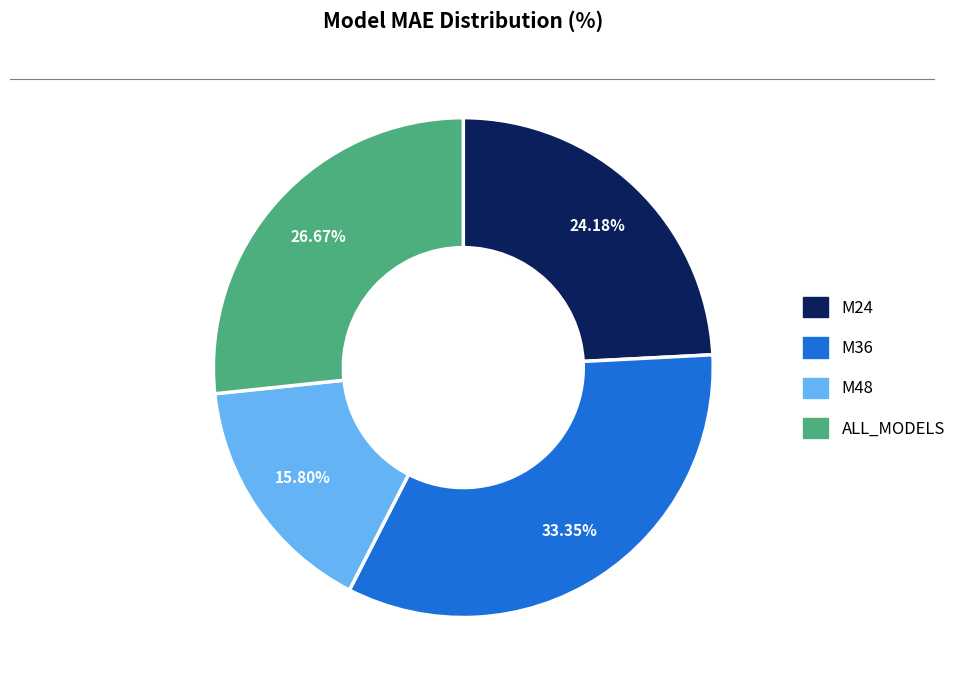

The M48 slice represents 9% of the pie. True or false?

False